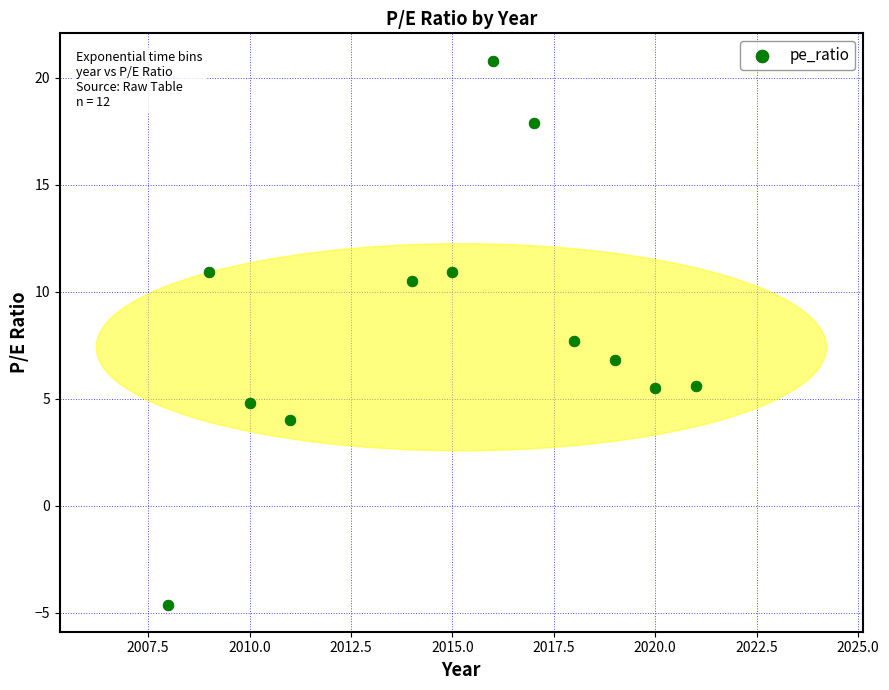

What is the range of X values (max minus min)?

13.0